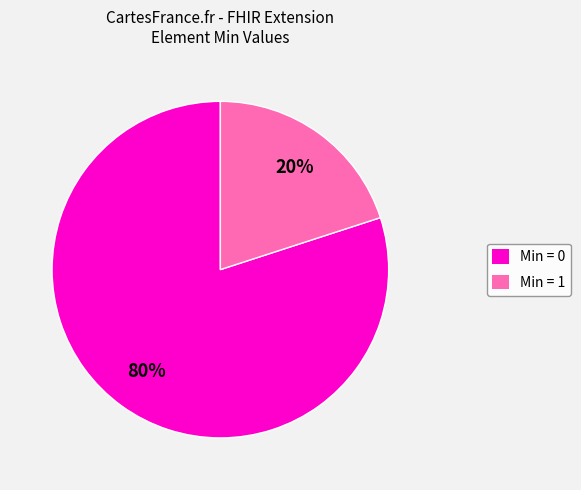

Between Min = 1 and Min = 0, which is larger?

Min = 0